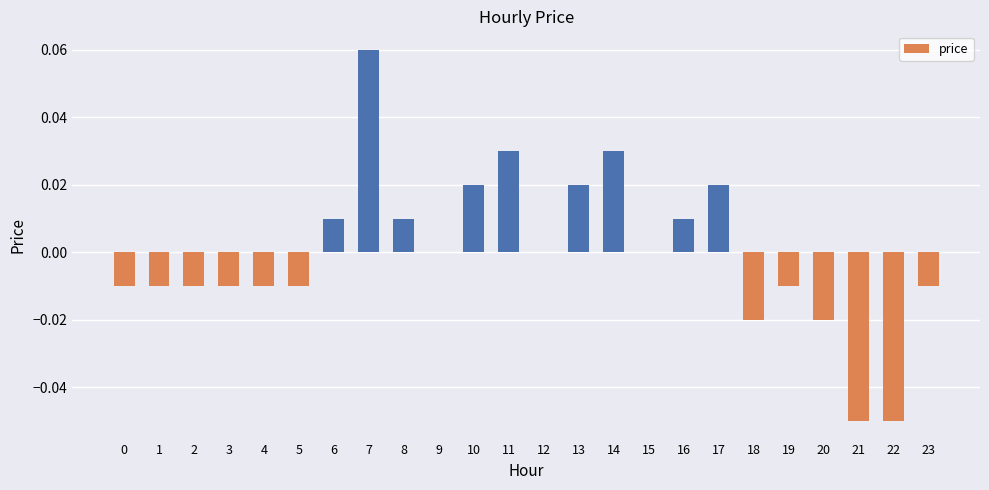

The chart shows a value of 0.0 at 13. True or false?

True